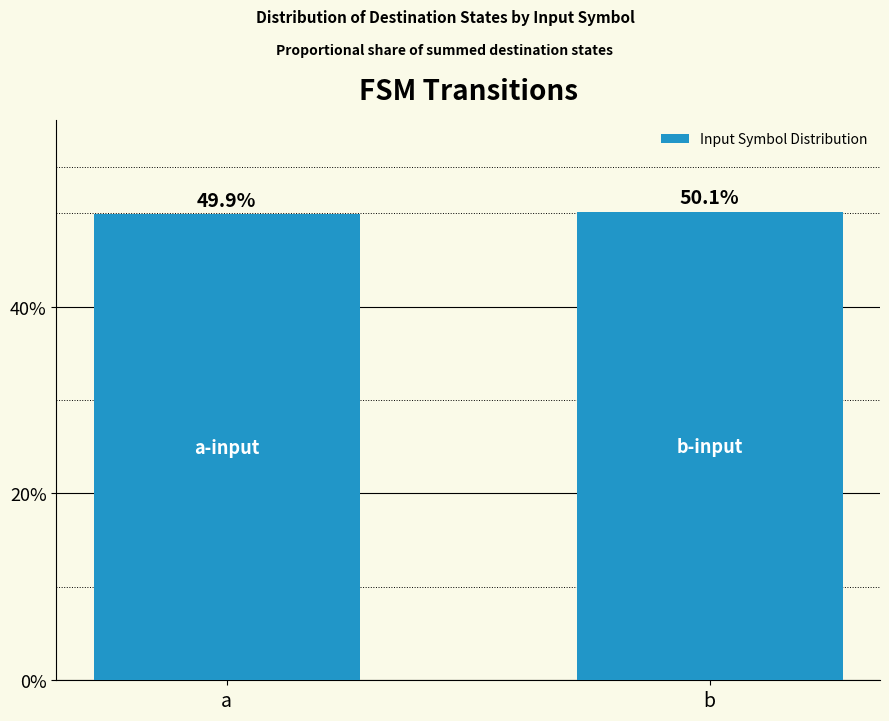

Reading left to right, list all the values displayed in this chart.

0.5	0.5